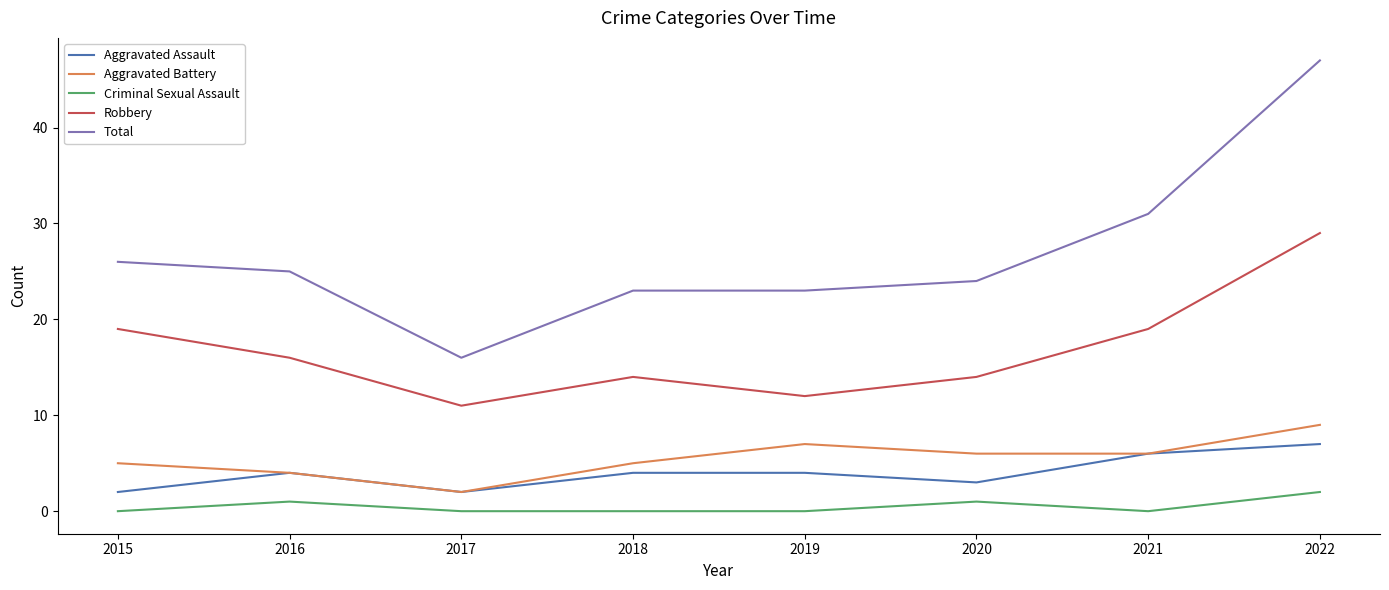

What is the greatest value displayed?

47